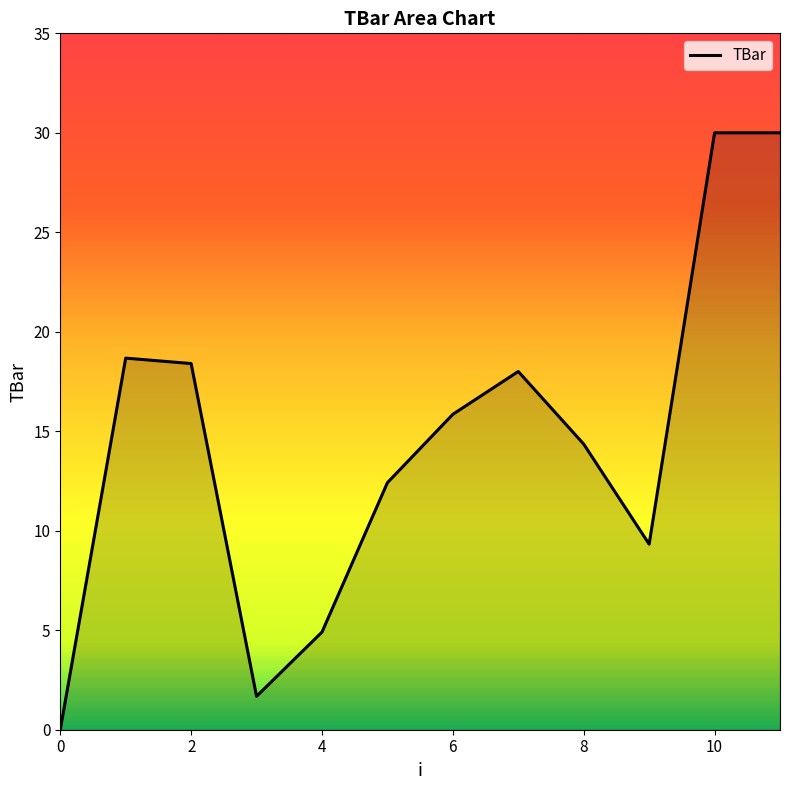

What is the difference between the maximum and second lowest values?

28.3